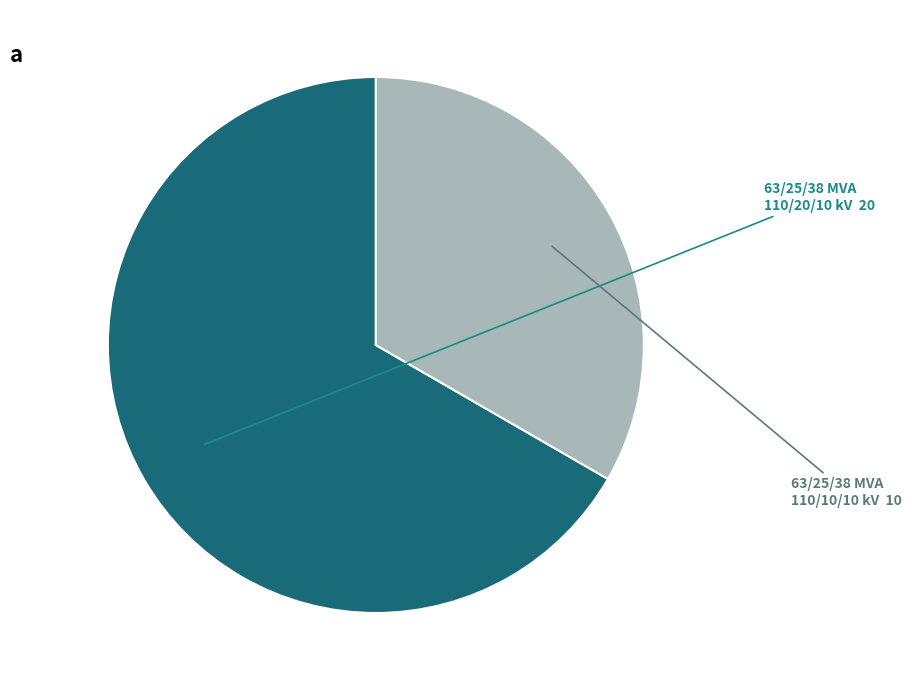

Count the number of slices in the pie.

2